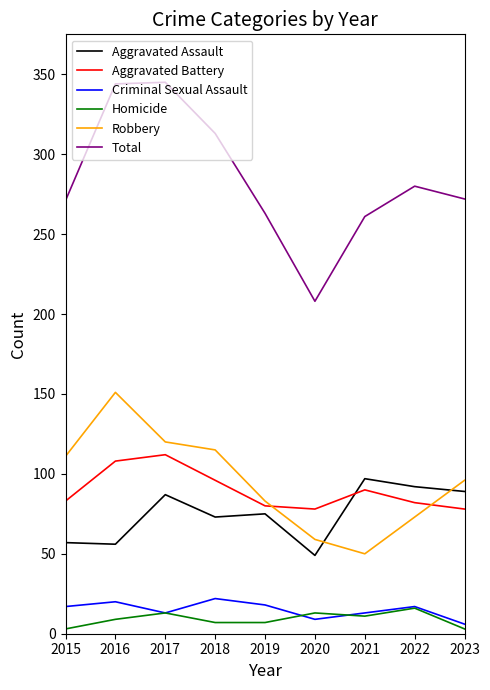

True or false: Aggravated Assault and Criminal Sexual Assault intersect in this chart.

False